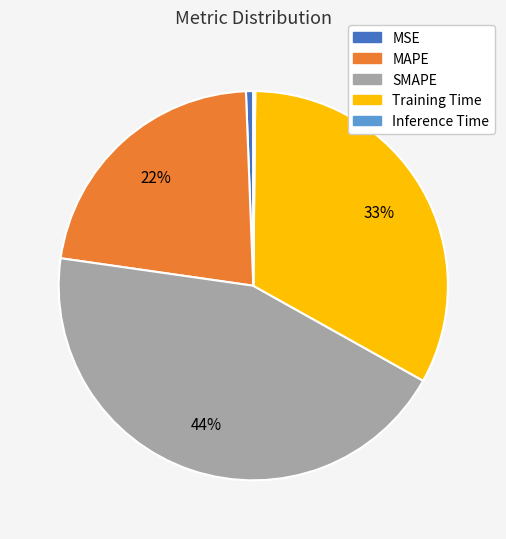

To the nearest percent, what percentage of the pie is Training Time?

33%